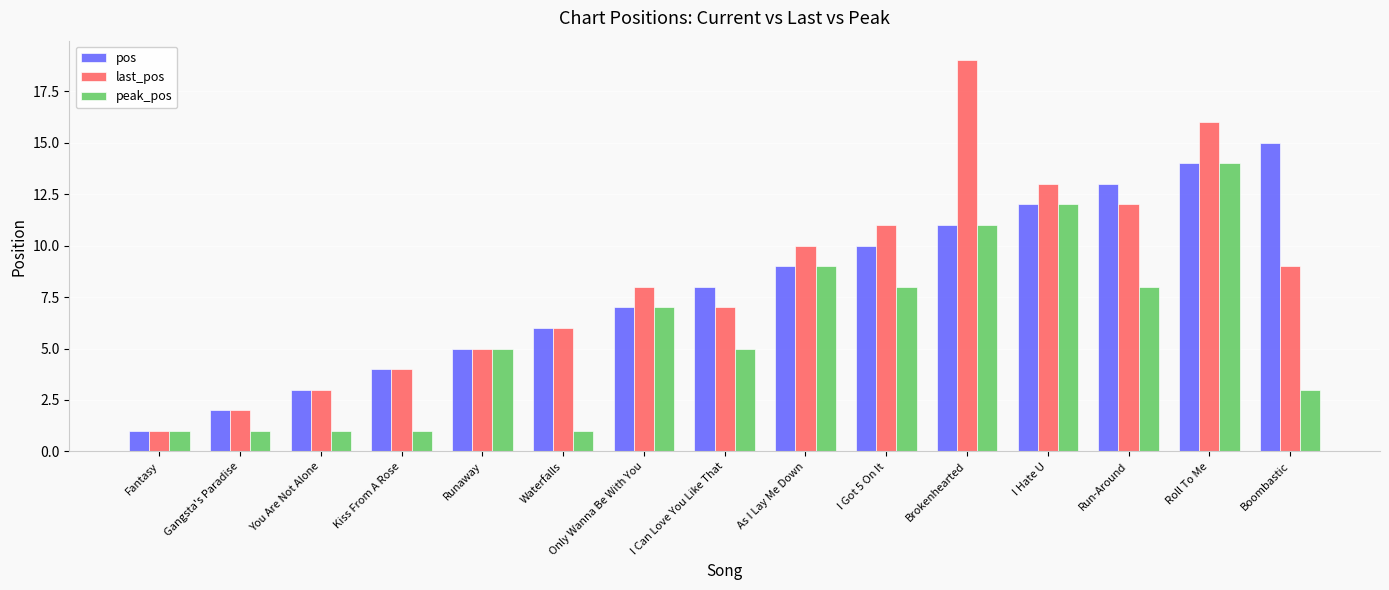

Is it true that peak_pos equals 14 at Roll To Me?

True